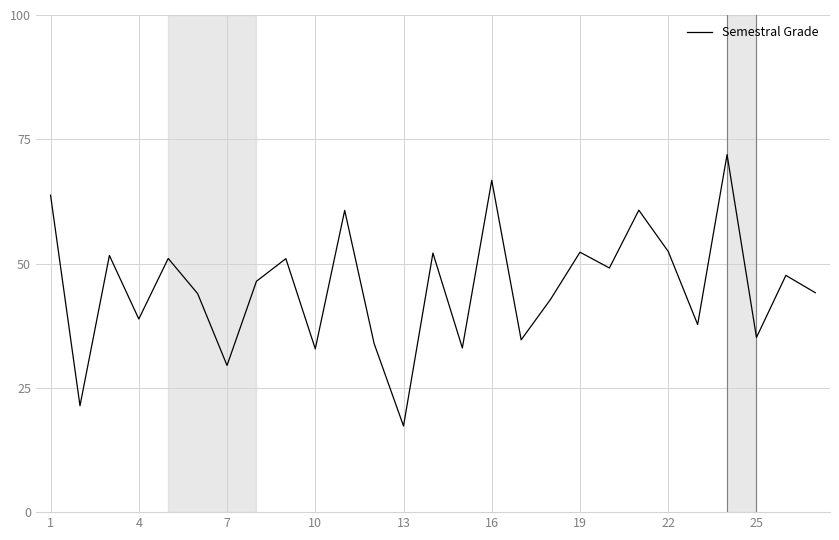

What is the sum of all values?

1222.8